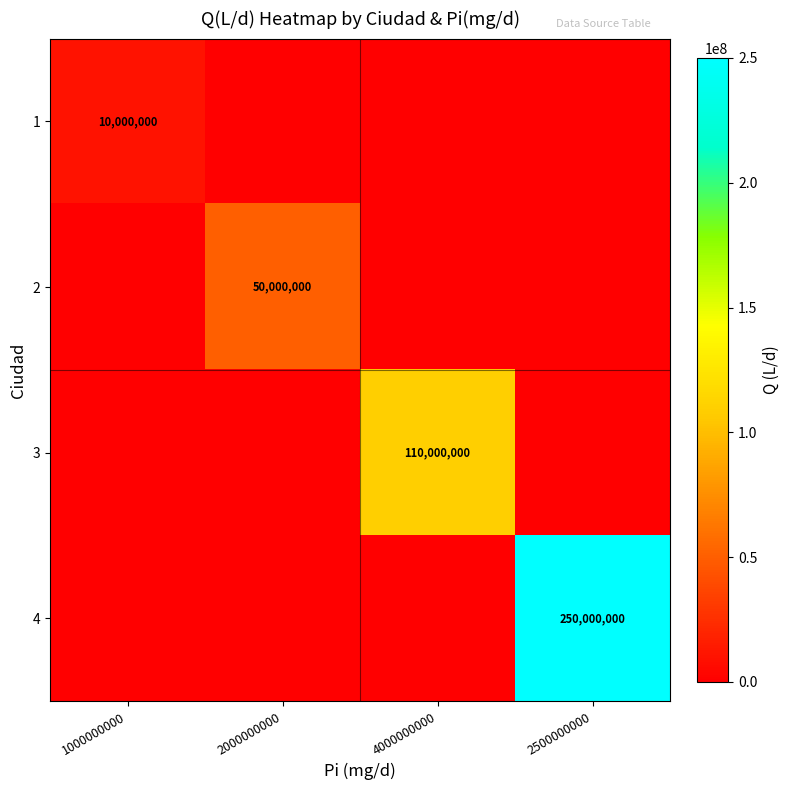

True or false: 4 has a value of 129687398 at 2500000000.

False